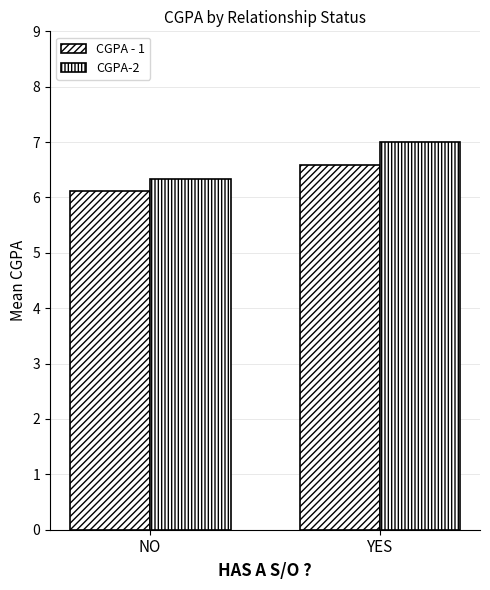

How many CGPA-2 values are between 6 and 7?

2